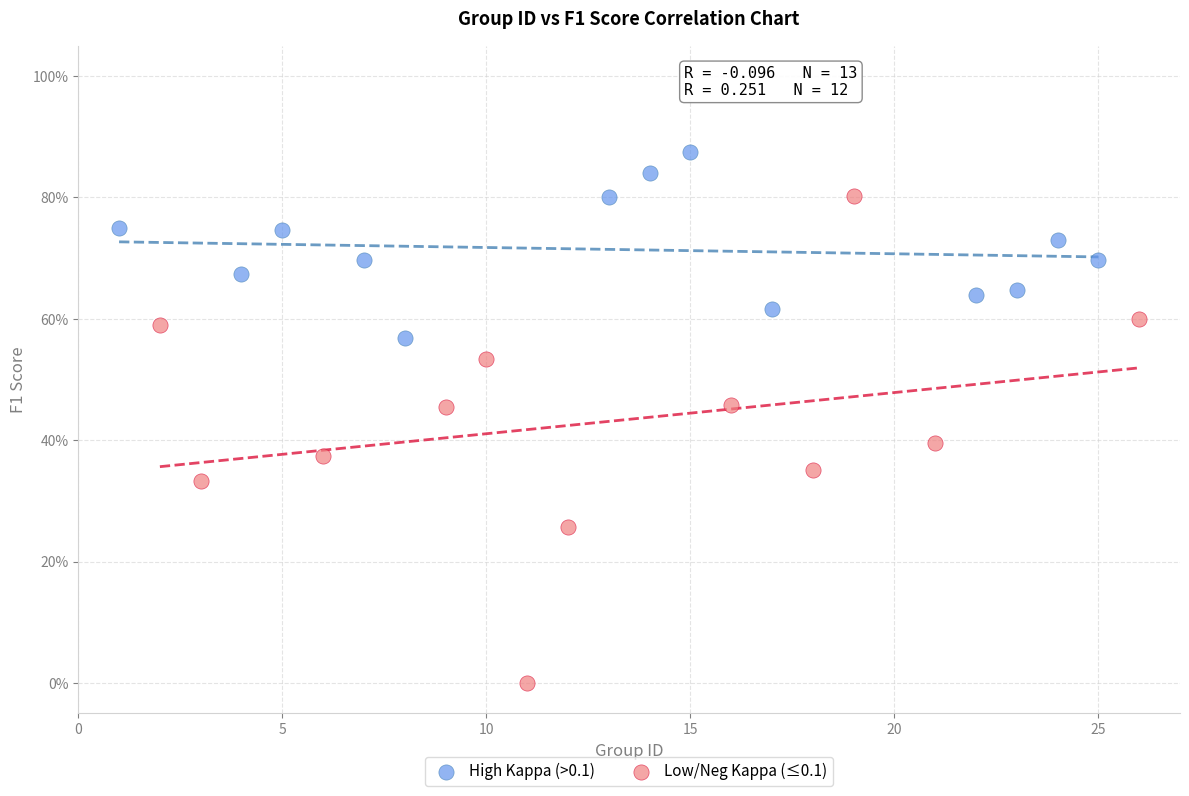

Which series has the widest spread of Y values?

Low/Neg Kappa (≤0.1)